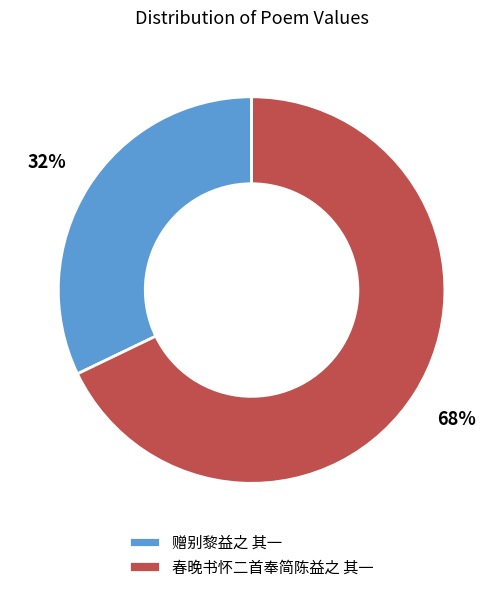

To the nearest percent, what percentage of the pie is 赠别黎益之 其一?

32%